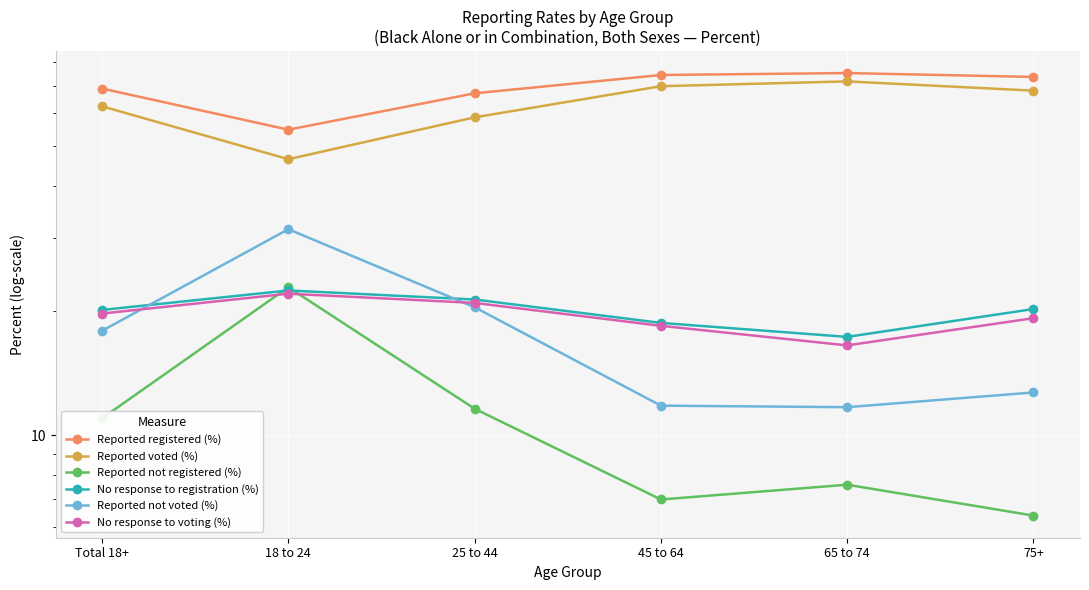

What is the difference between the second highest and second lowest values in the Reported not voted (%) series?

8.6